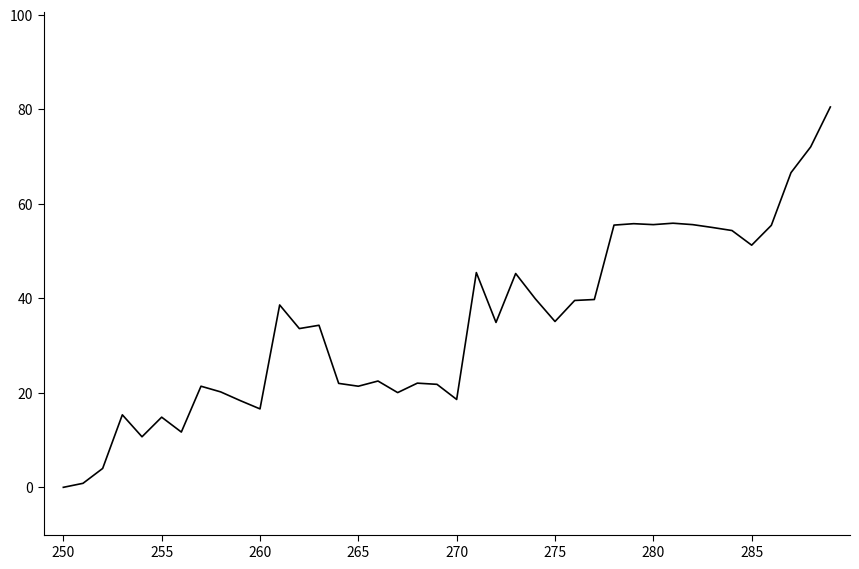

True or false: there are more than 1 points higher than both neighbors.

True